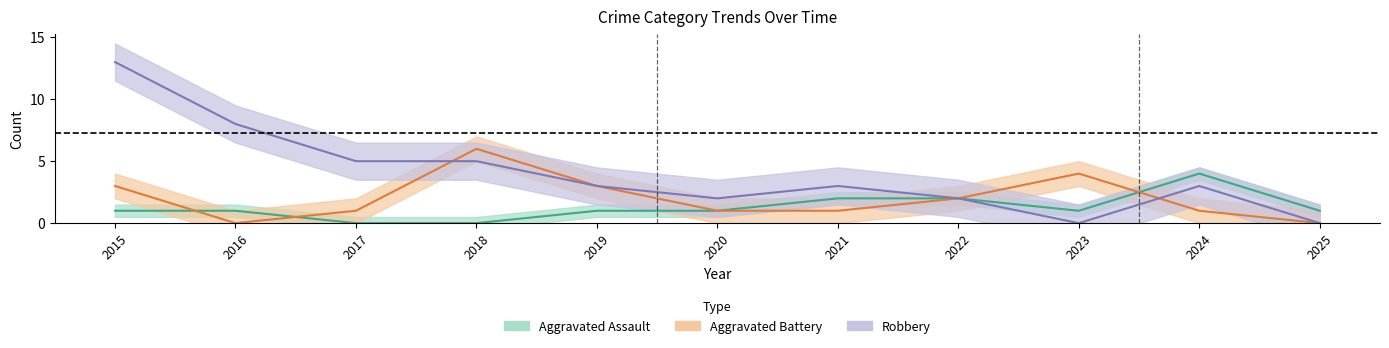

Reading left to right, extract all data points from this chart.

Aggravated Assault: 2015=1	2016=1	2017=0	2018=0	2019=1	2020=1	2021=2	2022=2	2023=1	2024=4	2025=1
Aggravated Battery: 2015=3	2016=0	2017=1	2018=6	2019=3	2020=1	2021=1	2022=2	2023=4	2024=1	2025=0
Robbery: 2015=13	2016=8	2017=5	2018=5	2019=3	2020=2	2021=3	2022=2	2023=0	2024=3	2025=0